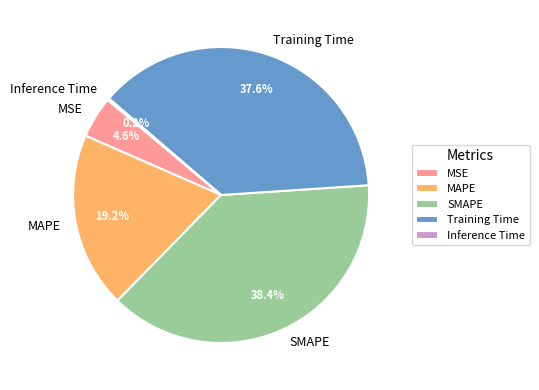

How much of the chart is everything except MSE?

95.4%